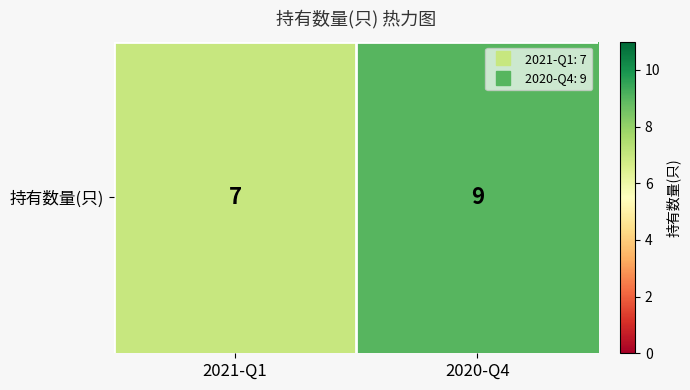

Which label corresponds to the smallest value in the chart?

2021-Q1